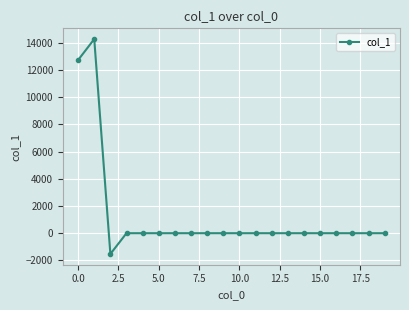

What is the minimum value shown in the chart?

-1528.4